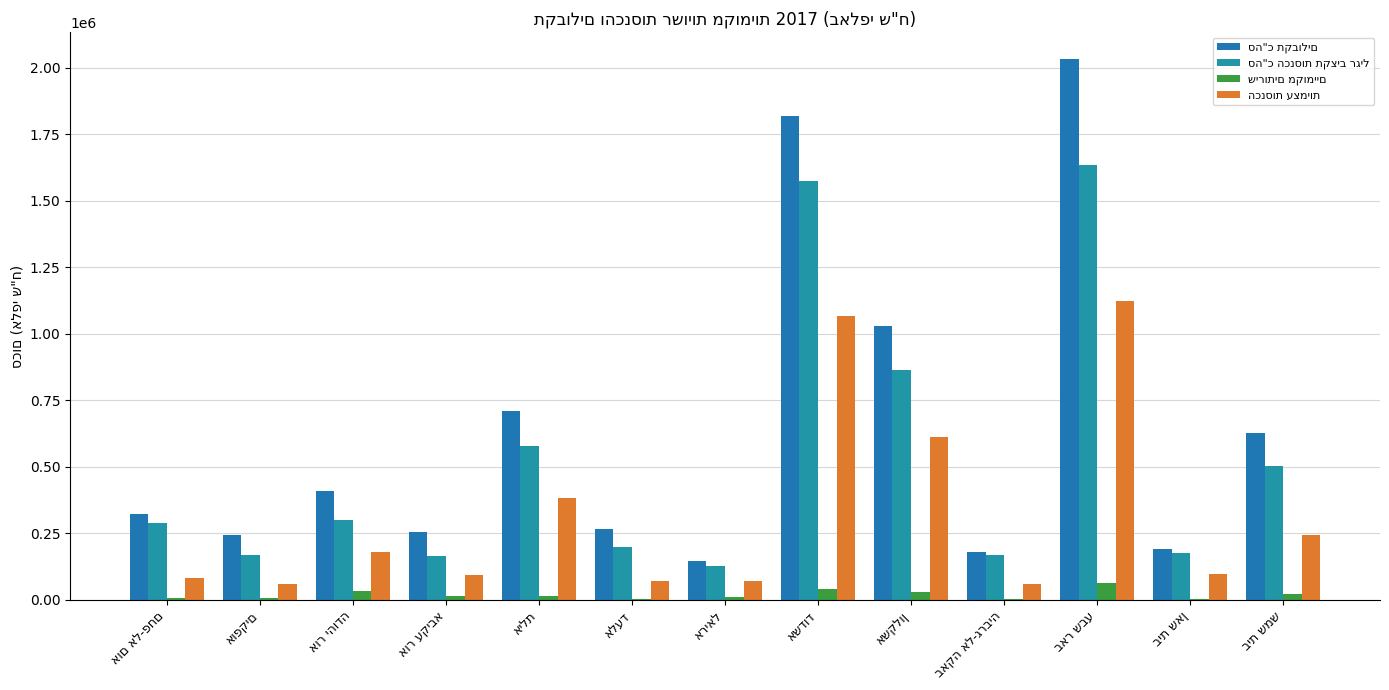

What is the difference between the הכנסות עצמיות values at אריאל and אלעד?

2209